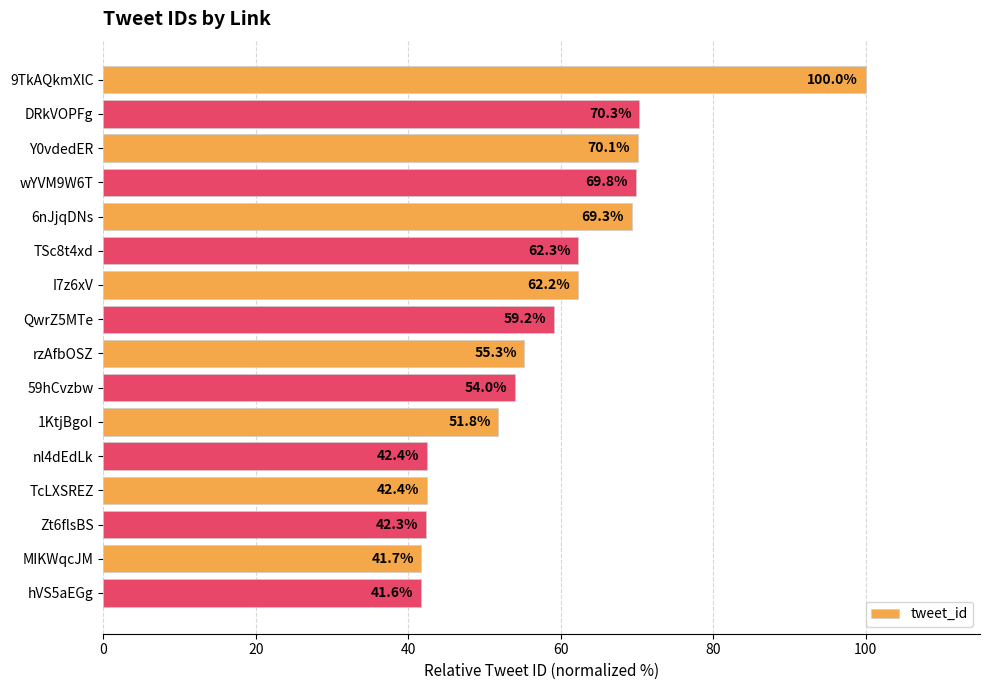

At which category does the chart reach its minimum across all series?

hVS5aEGg